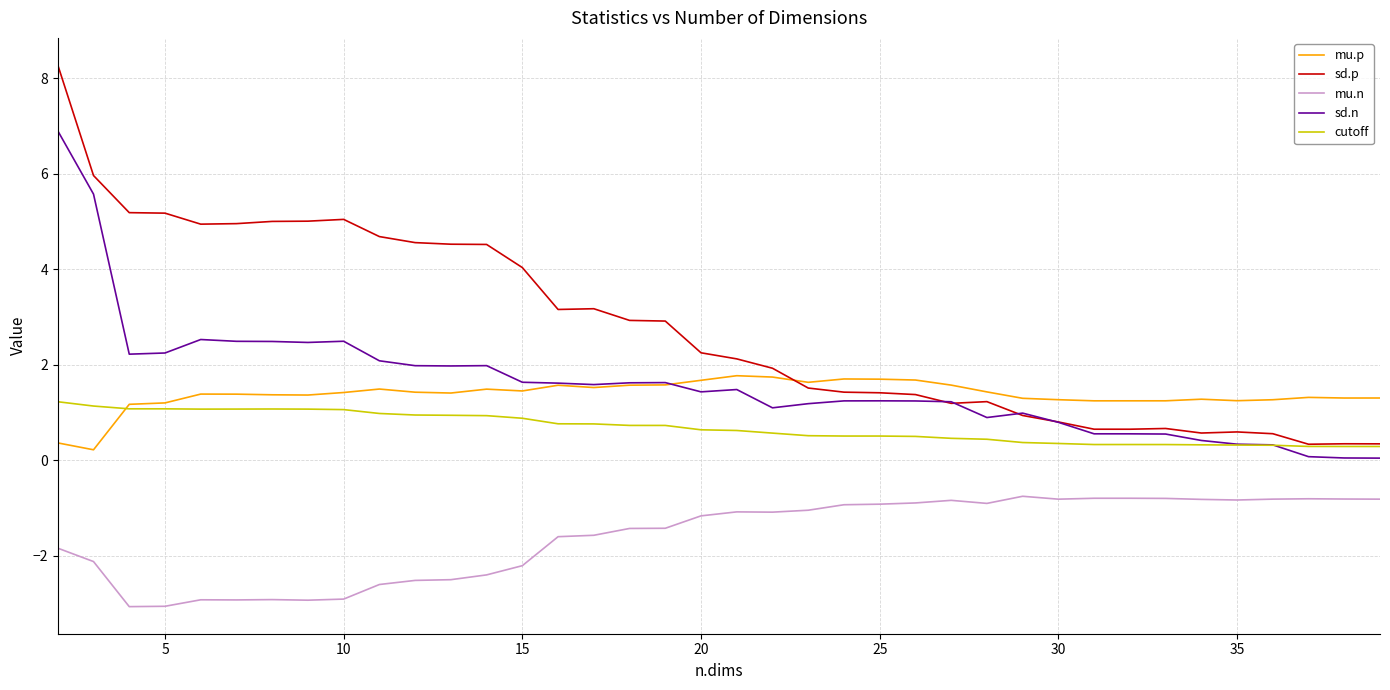

What are all the series names shown in the legend?

mu.p, sd.p, mu.n, sd.n, cutoff